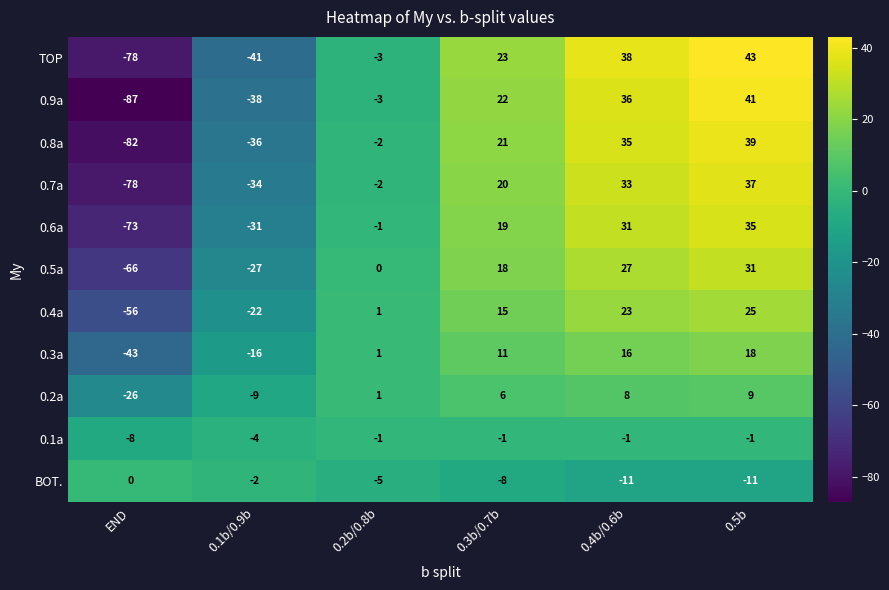

List the series in order of their peak value, highest first.

TOP, 0.9a, 0.8a, 0.7a, 0.6a, 0.5a, 0.4a, 0.3a, 0.2a, BOT., 0.1a